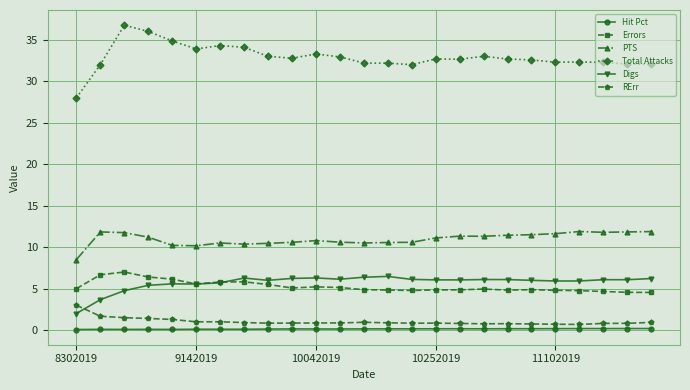

True or false: Total Attacks and Hit Pct cross at least once.

False